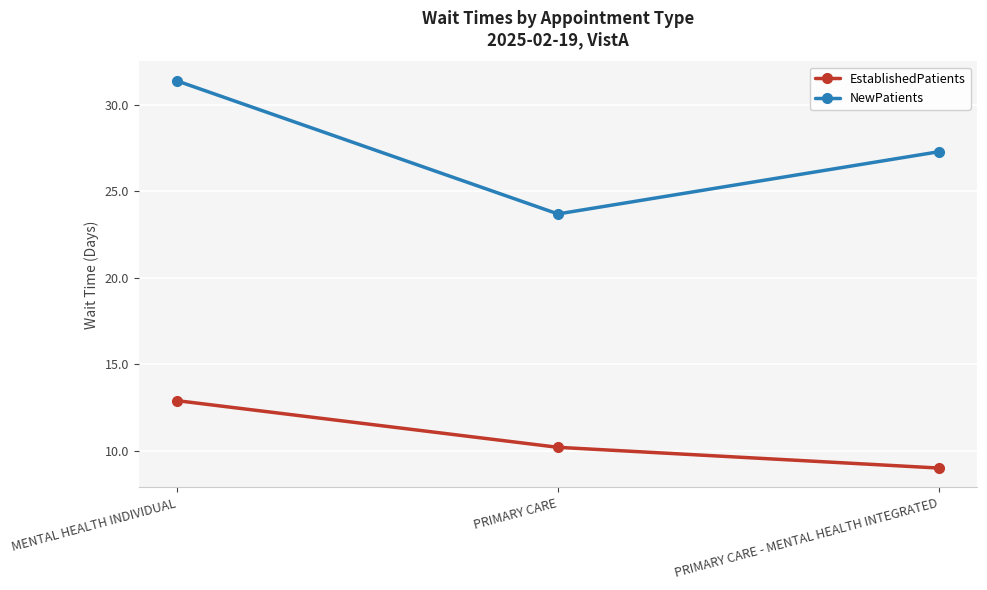

At which category does the chart reach its peak across all series?

MENTAL HEALTH INDIVIDUAL